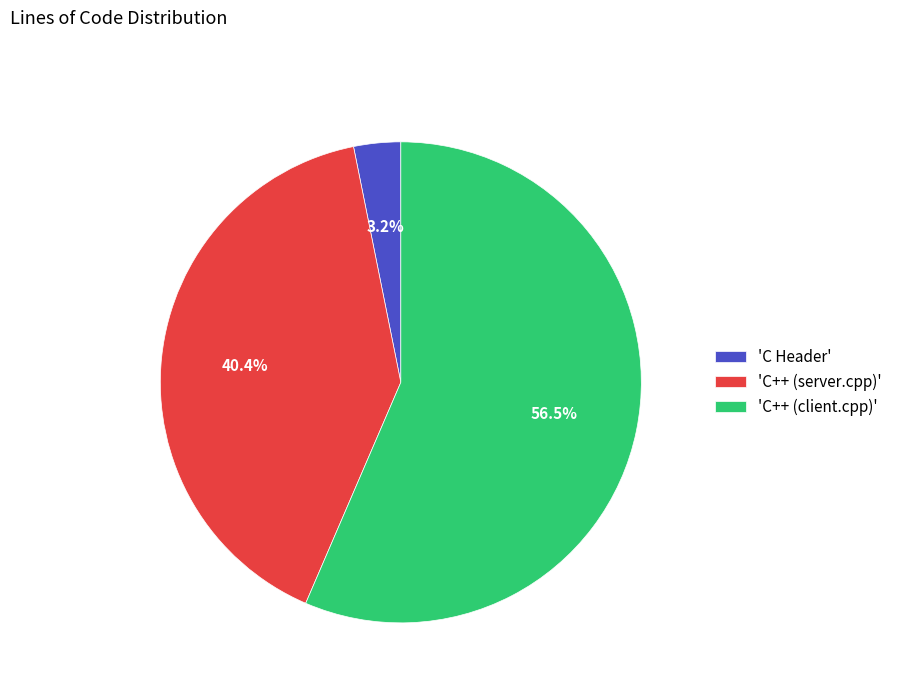

Approximately how many times larger is the value at 'C++ (client.cpp)' compared to 'C++ (server.cpp)'?

1.4